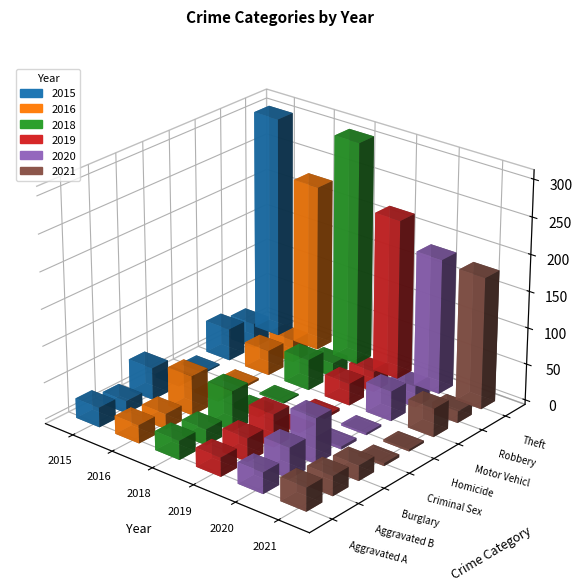

How many values in the 2018 series are below 26?

4